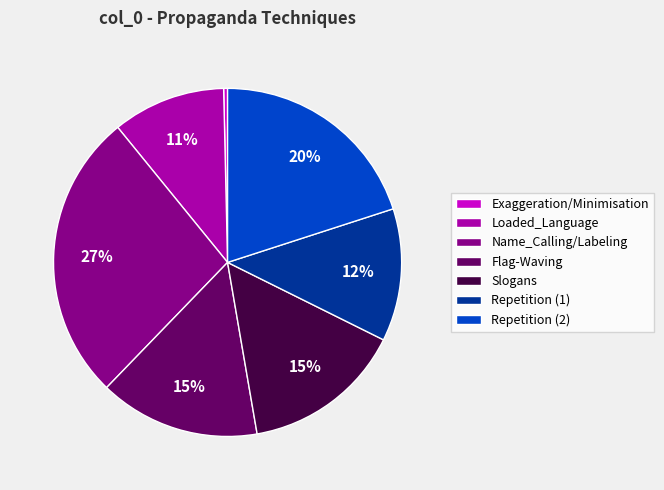

To the nearest percent, what is the difference between the largest and smallest slice percentages?

27%